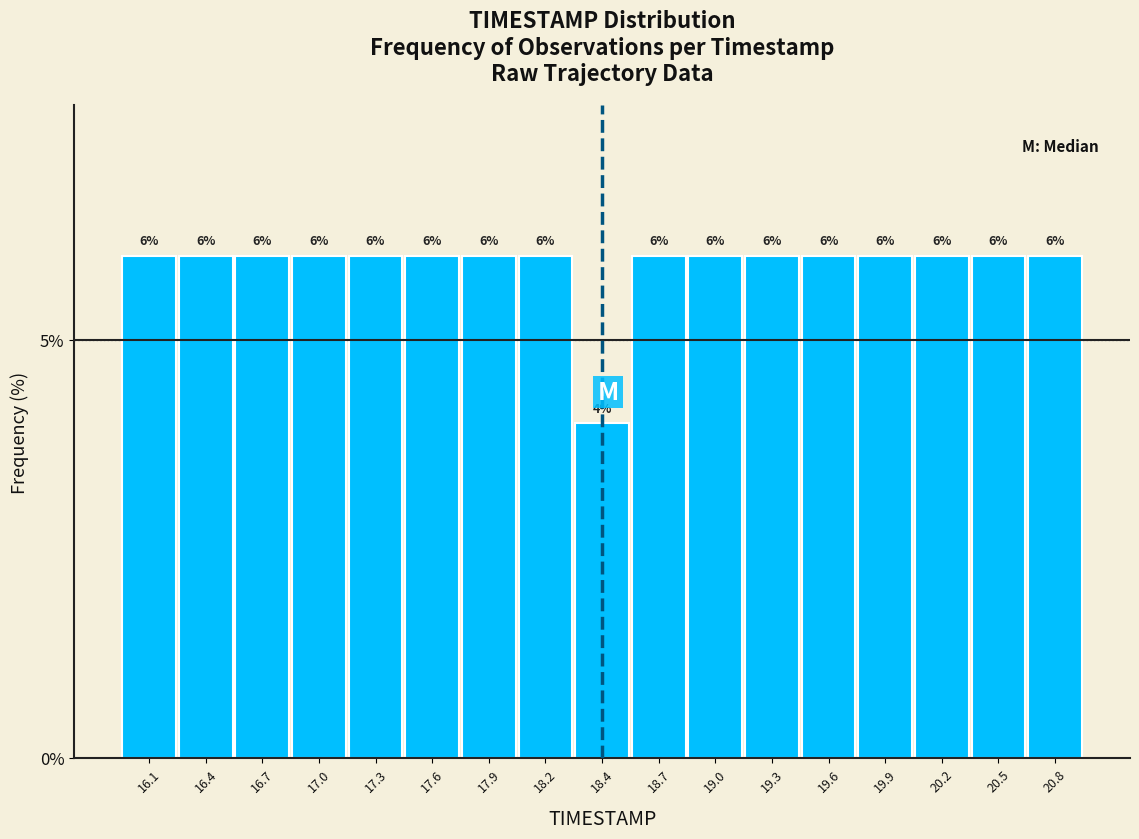

What is the height of the bar covering 17.75 to 18.00 on the x-axis? The bar edges are not printed on the chart, so give them approximately, as read against the axis.

6